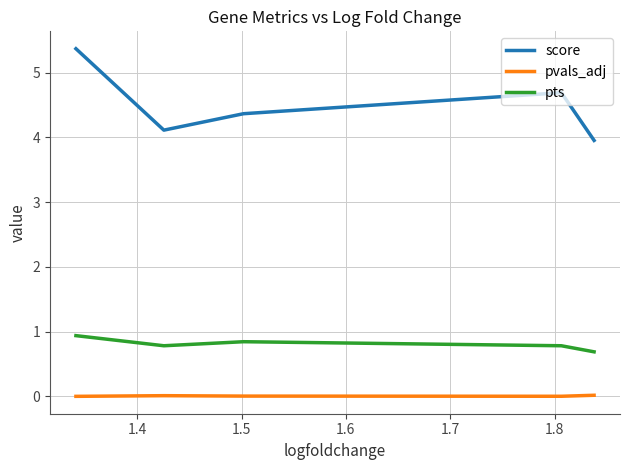

How many distinct data groups are displayed?

3